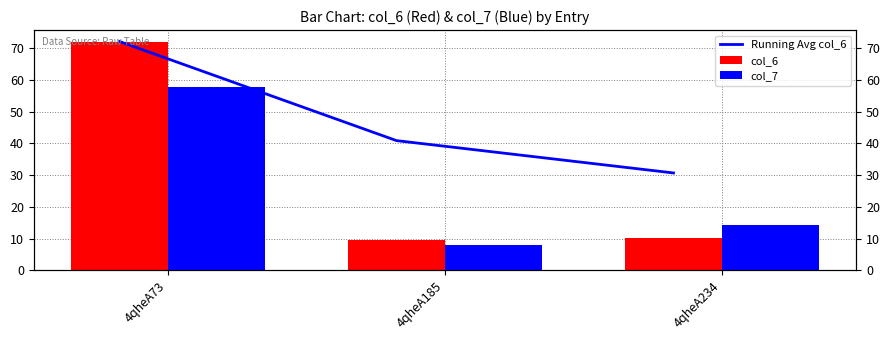

Is it true that col_6 equals 5.6 at 4qheA234?

False